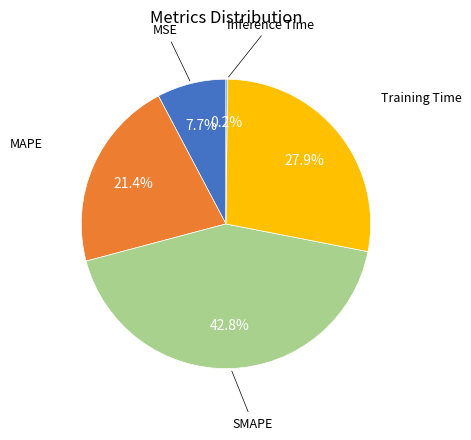

Is there any slice that represents more than half of the pie?

No